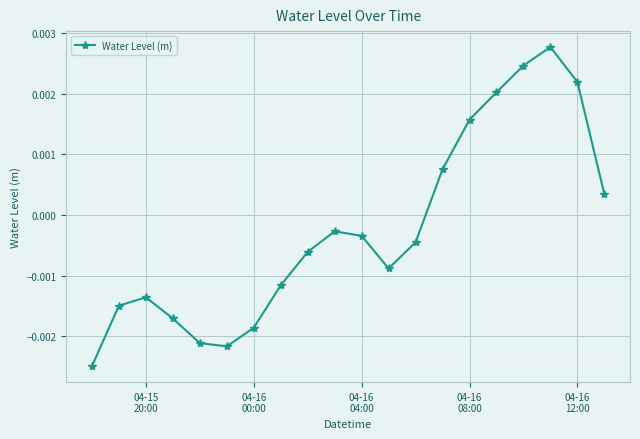

True or false: there are more than 2 points higher than both neighbors.

True